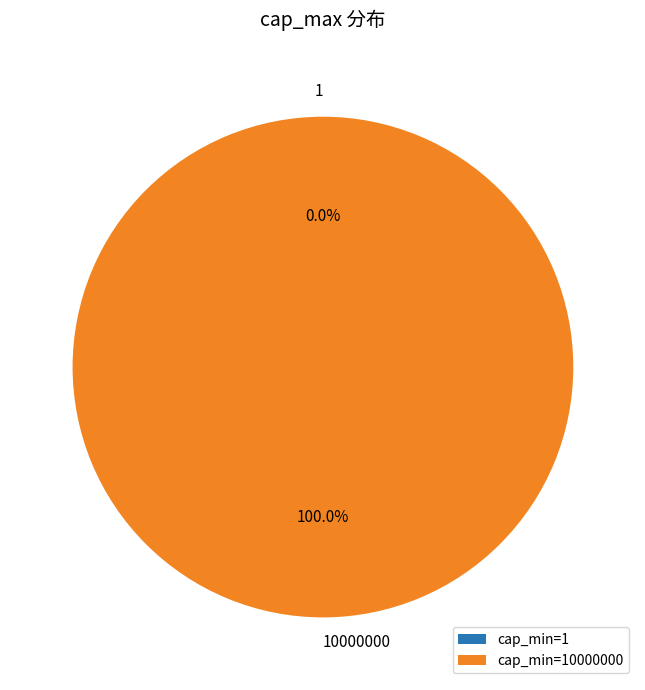

Which slice is the smallest?

1